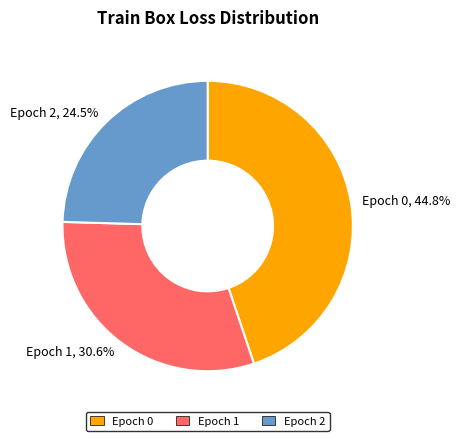

Does any single category account for the majority?

No